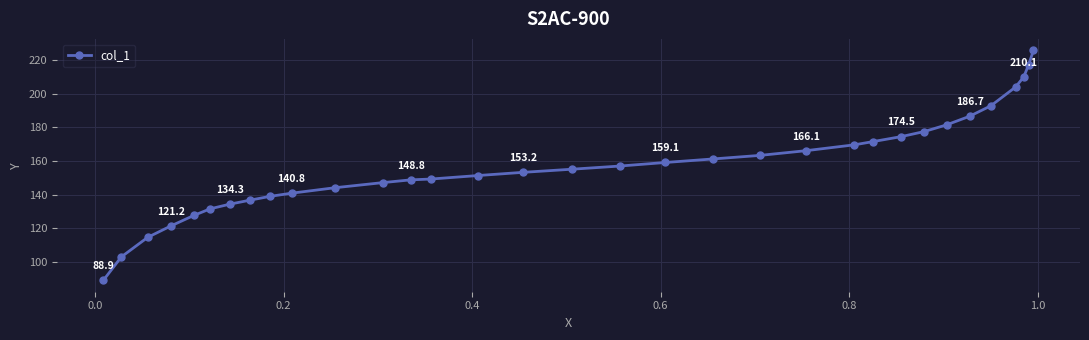

How many lines are shown in the chart?

1